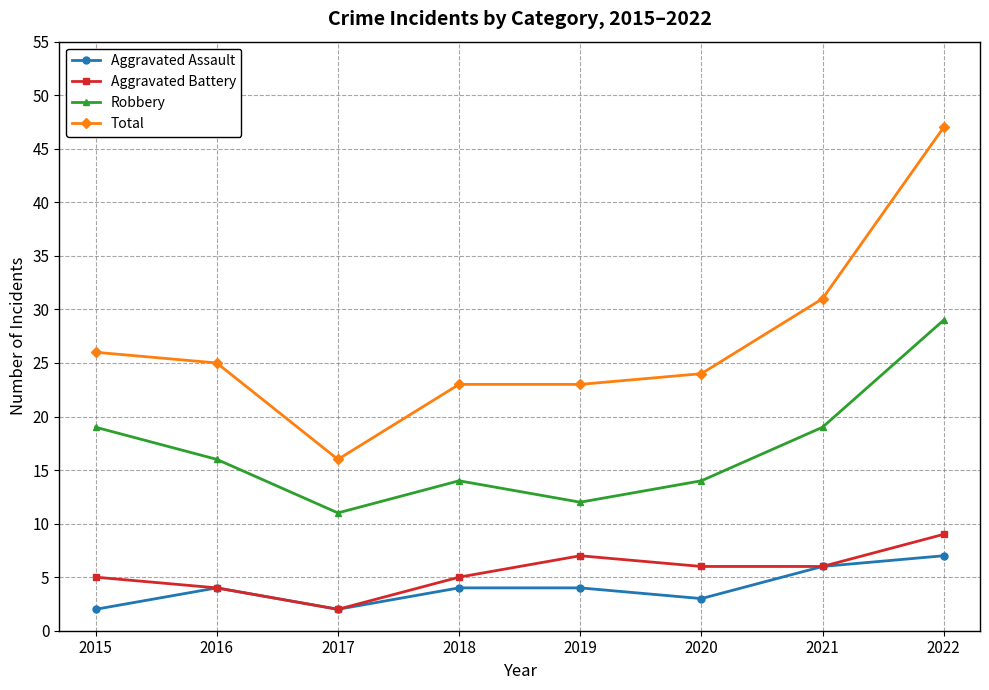

What is the total value across all series at 2016?

49